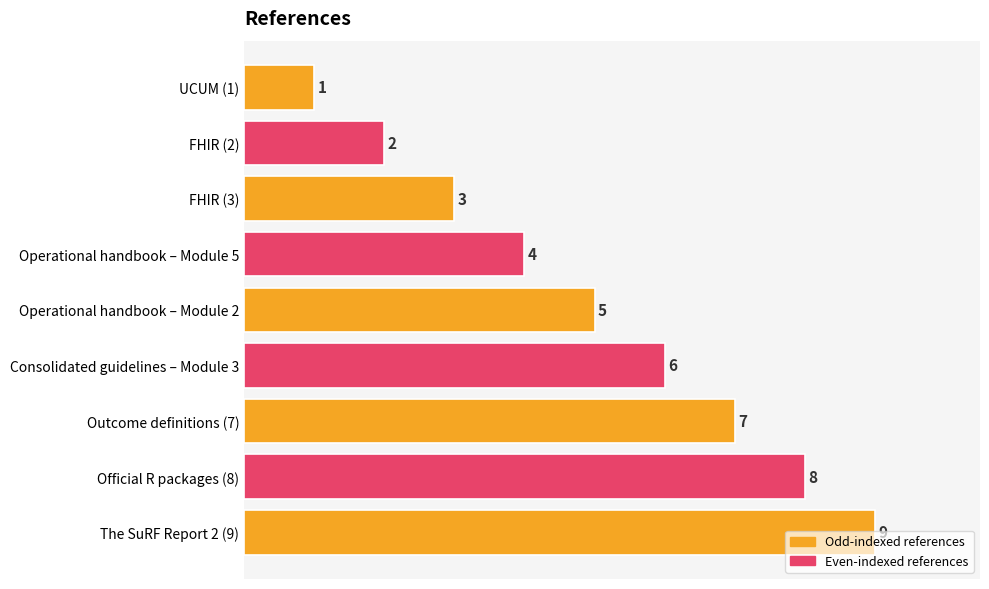

What is the label of the 1st bar from the top?

UCUM (1)